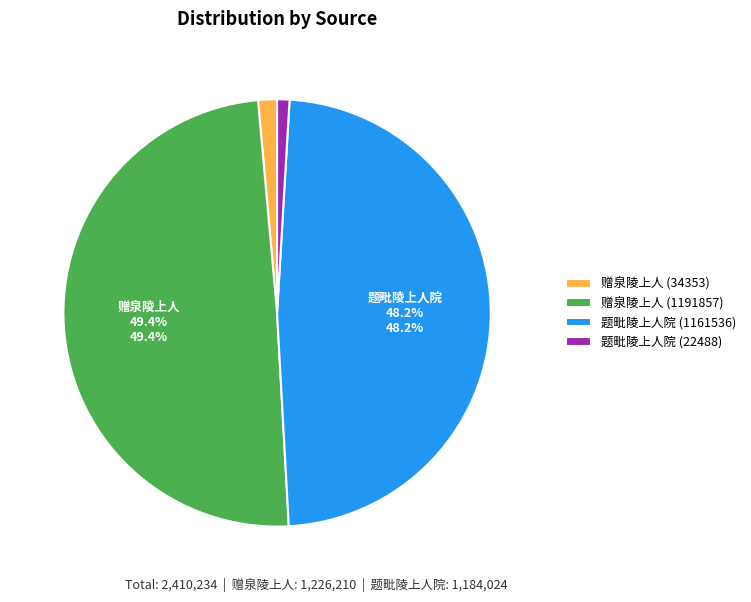

To the nearest percent, what is the difference between the 赠泉陵上人 (34353) and 赠泉陵上人 (1191857) slice percentages?

48%